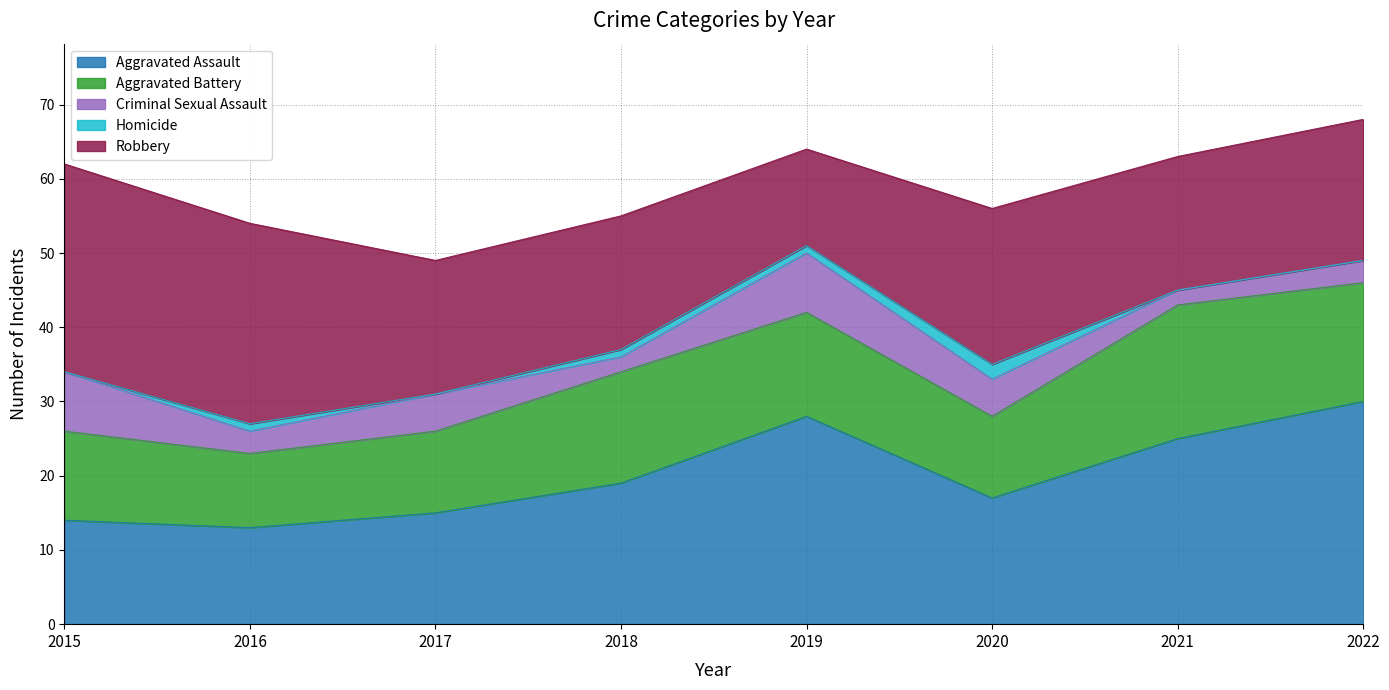

Which category has the lowest value in the Aggravated Assault series?

2016